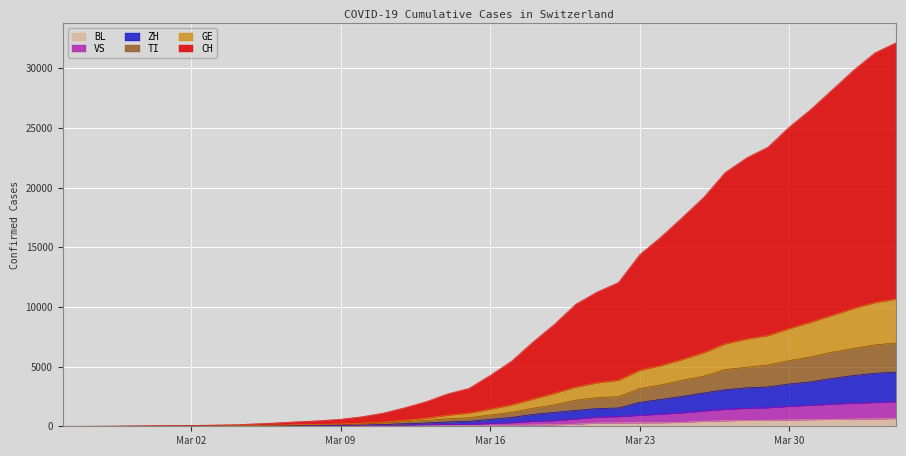

What is the difference between the maximum and minimum values in the CH series?

32135